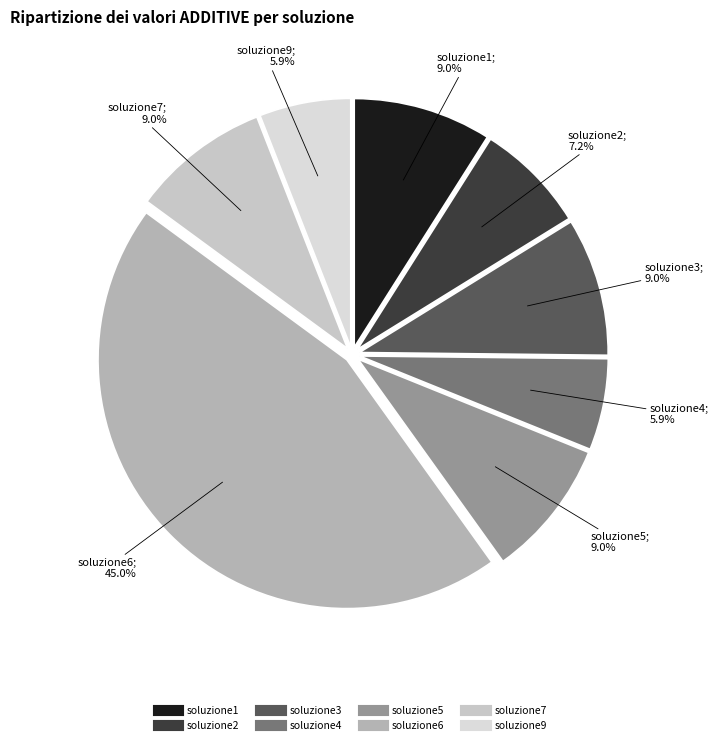

Does soluzione2 account for over 50% of the chart?

No